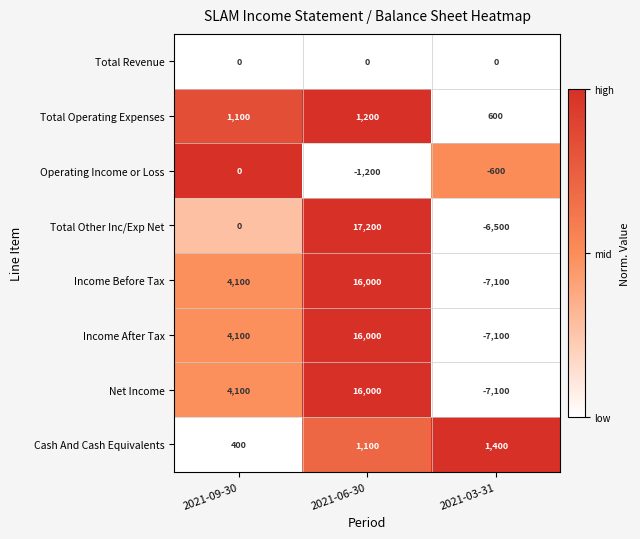

Reading left to right, what are all the values shown in this chart?

Total Revenue: 2021-09-30=0	2021-06-30=0	2021-03-31=0
Total Operating Expenses: 2021-09-30=1100	2021-06-30=1200	2021-03-31=600
Operating Income or Loss: 2021-09-30=0	2021-06-30=-1200	2021-03-31=-600
Total Other Inc/Exp Net: 2021-09-30=0	2021-06-30=17200	2021-03-31=-6500
Income Before Tax: 2021-09-30=4100	2021-06-30=16000	2021-03-31=-7100
Income After Tax: 2021-09-30=4100	2021-06-30=16000	2021-03-31=-7100
Net Income: 2021-09-30=4100	2021-06-30=16000	2021-03-31=-7100
Cash And Cash Equivalents: 2021-09-30=400	2021-06-30=1100	2021-03-31=1400